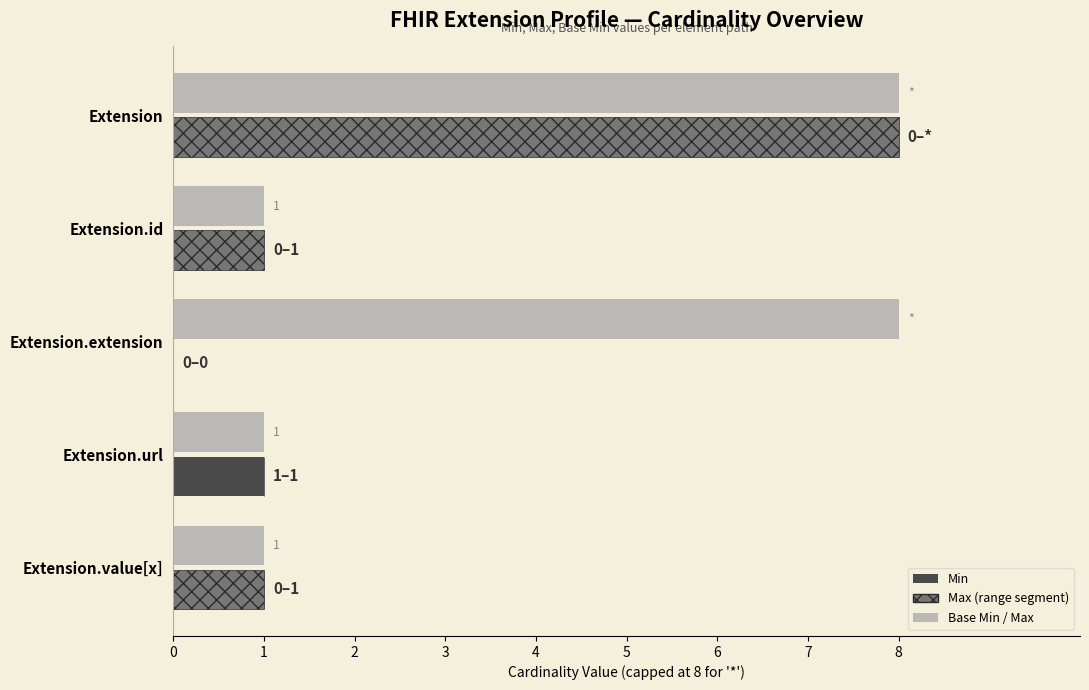

List the series in order of their overall mean, highest first.

Base Min / Max, Max (range segment), Min